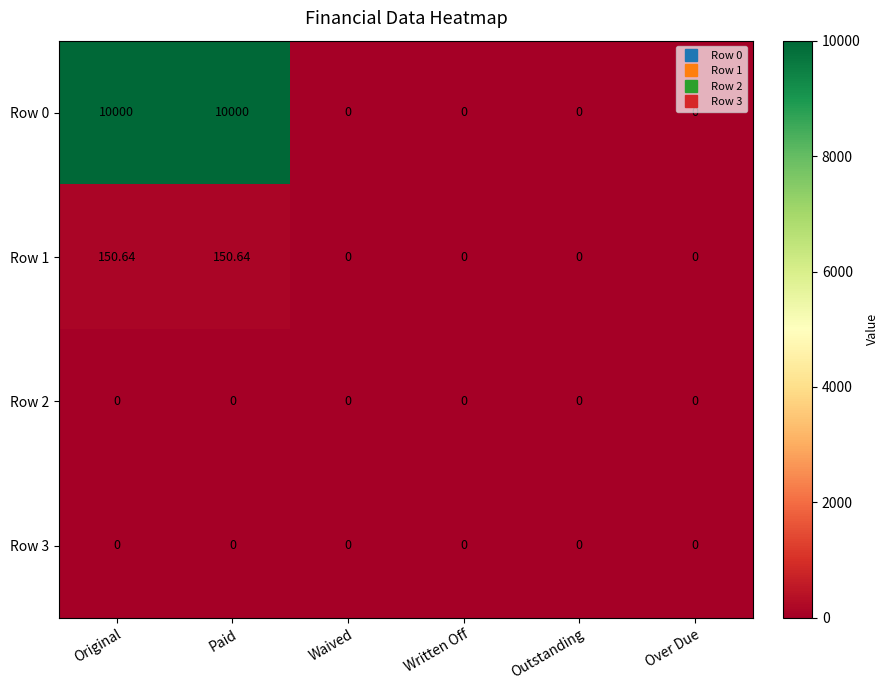

Is the value of Row 1 at Paid greater than the value of Row 3 at Original?

Yes